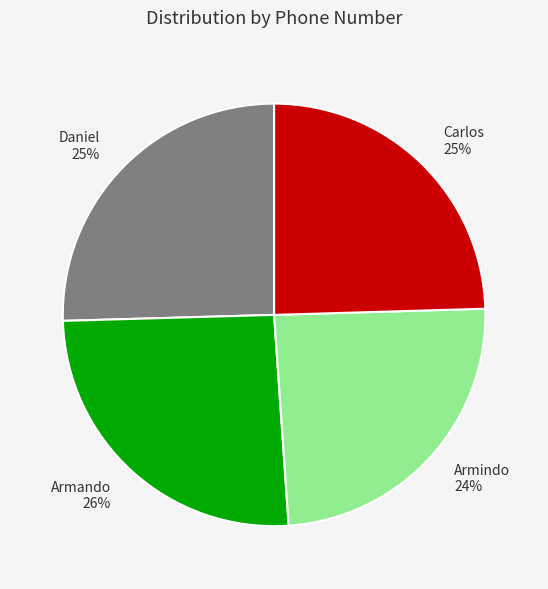

To the nearest percent, what portion does Armando represent?

26%